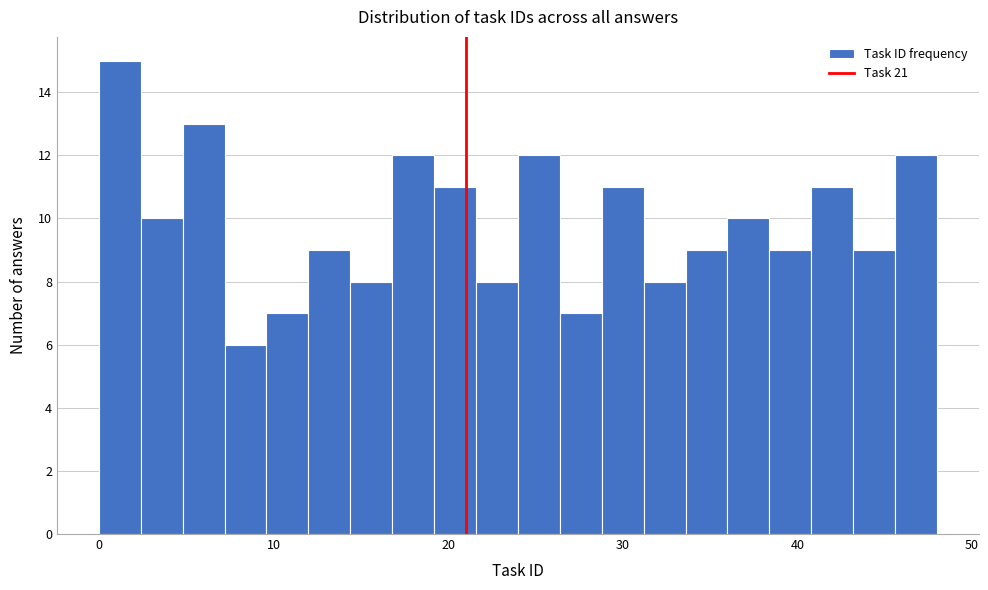

Around what value on the x-axis is the tallest bar? Give the approximate position of its centre, as read against the axis.

1